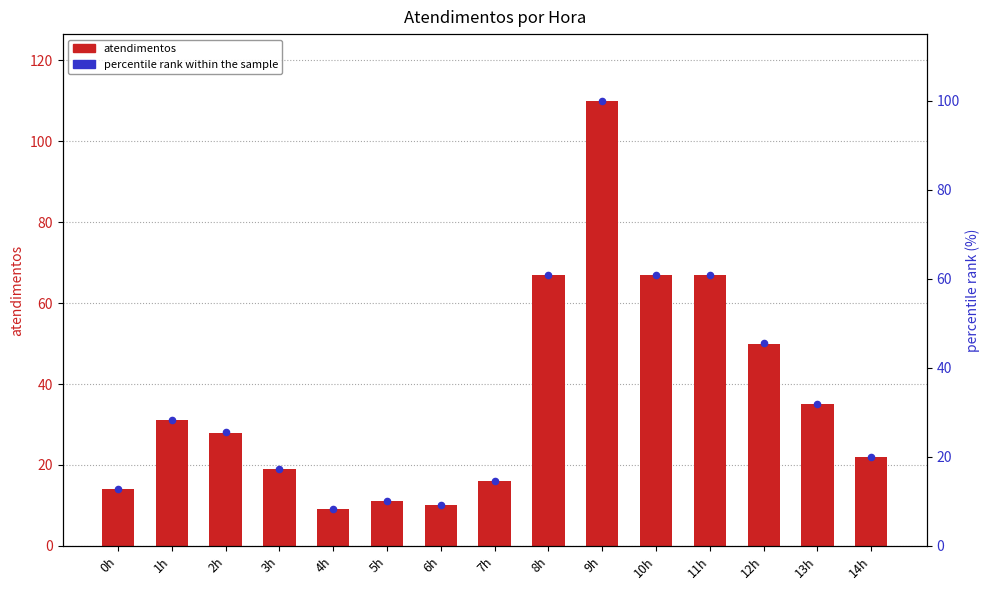

Is the value of percentile rank within the sample at 10h greater than the value of atendimentos at 2h?

Yes